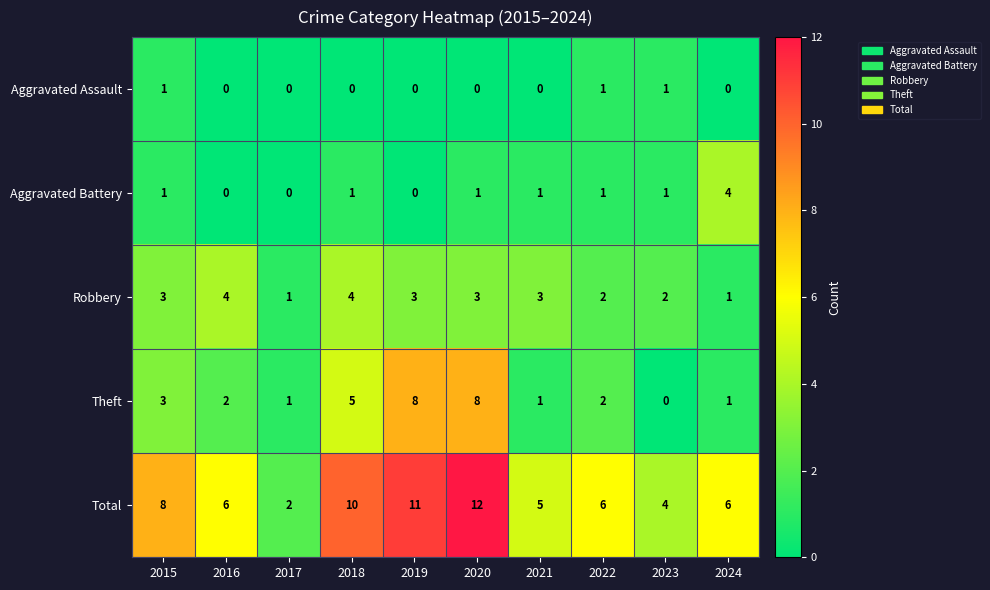

The Theft series shows 1 at 2024. True or false?

True